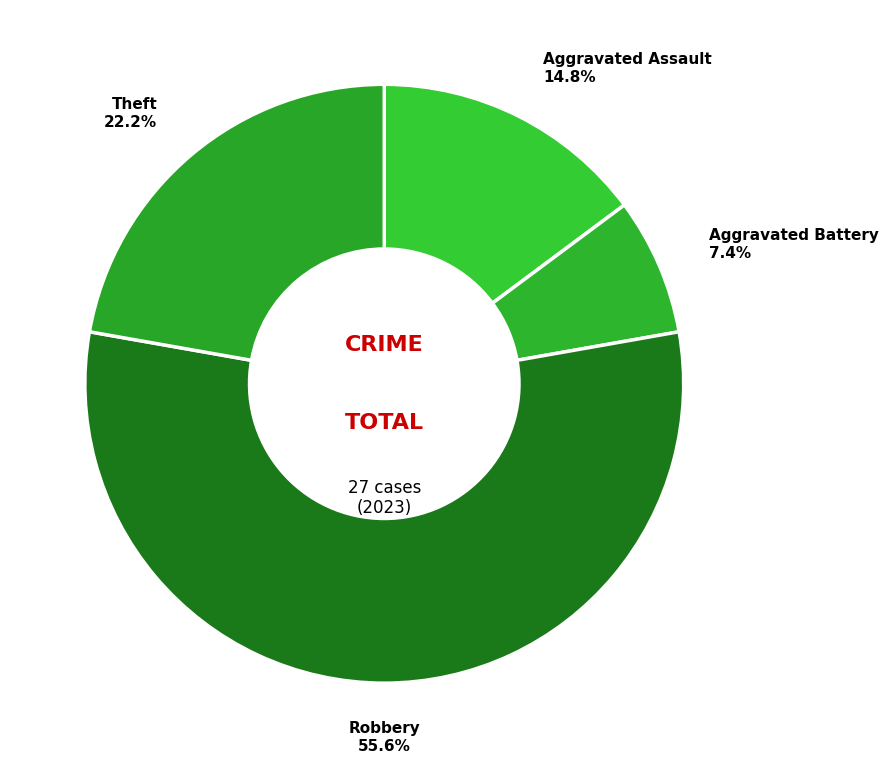

To the nearest percent, what is the average slice percentage?

25%